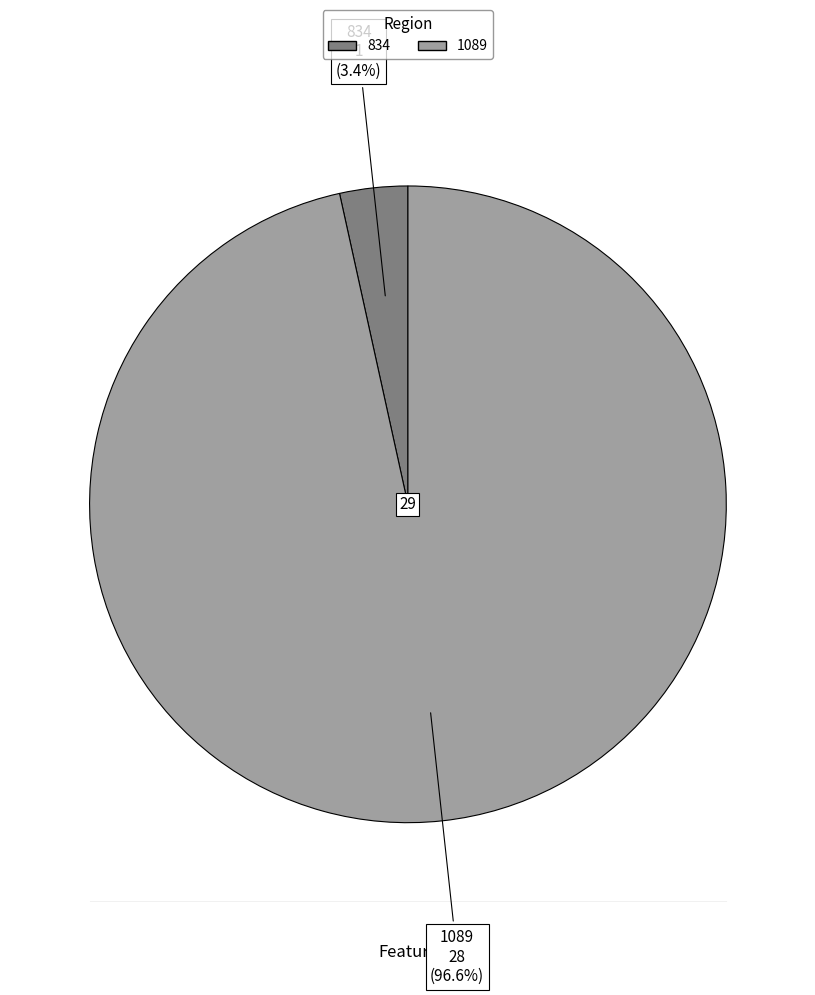

Between 1089 and 834, which is larger?

1089